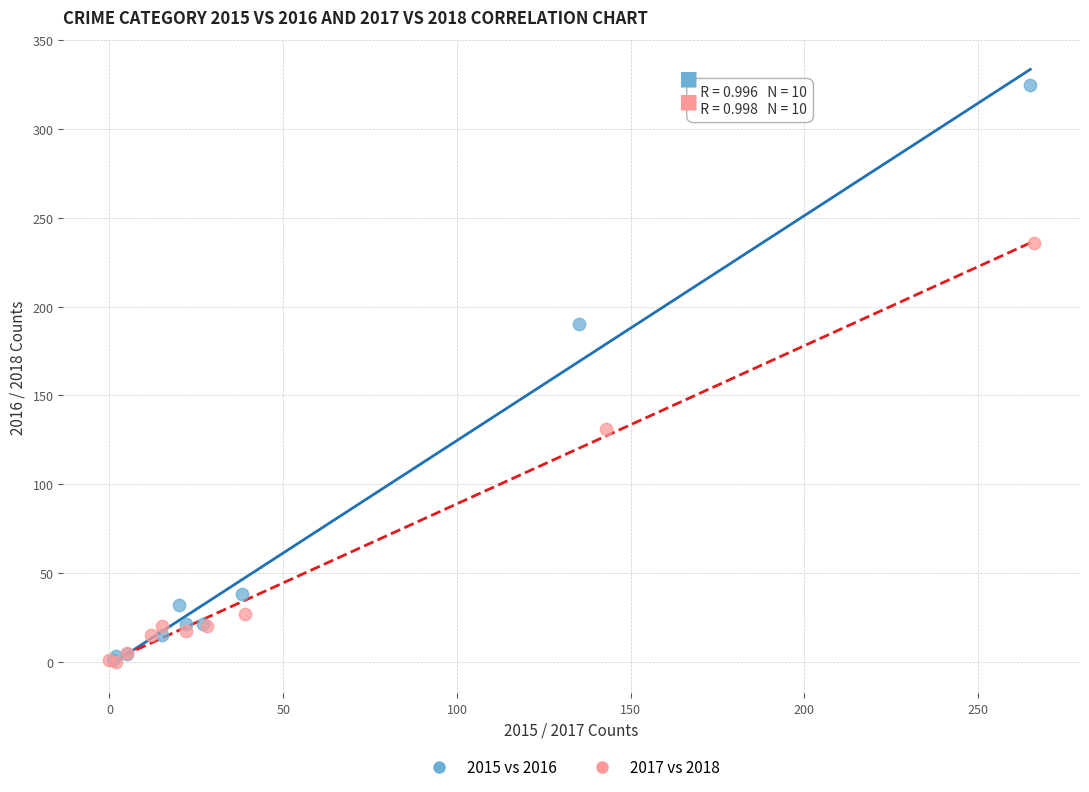

Which series reaches the maximum Y coordinate?

2015 vs 2016